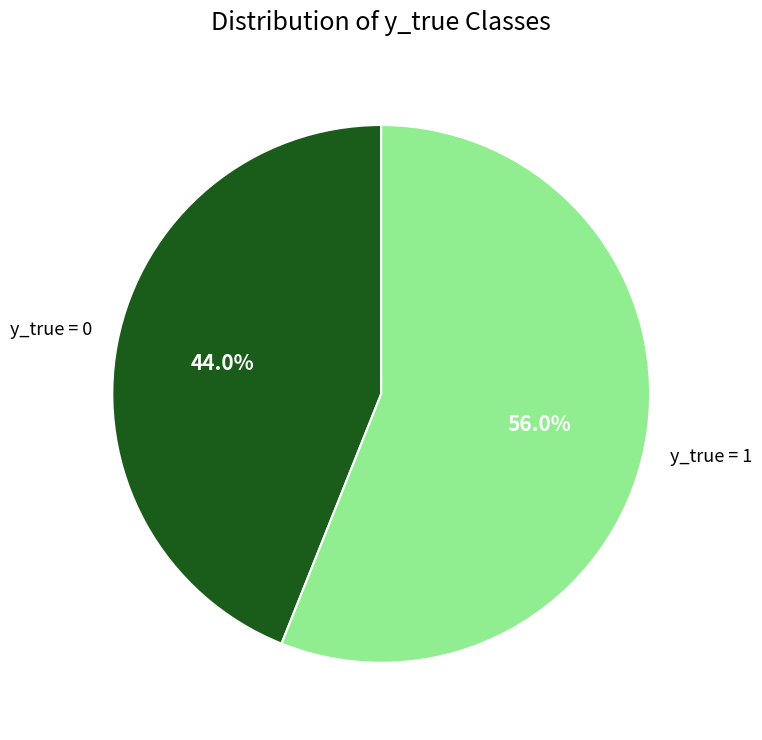

Is there a majority slice in this chart?

Yes